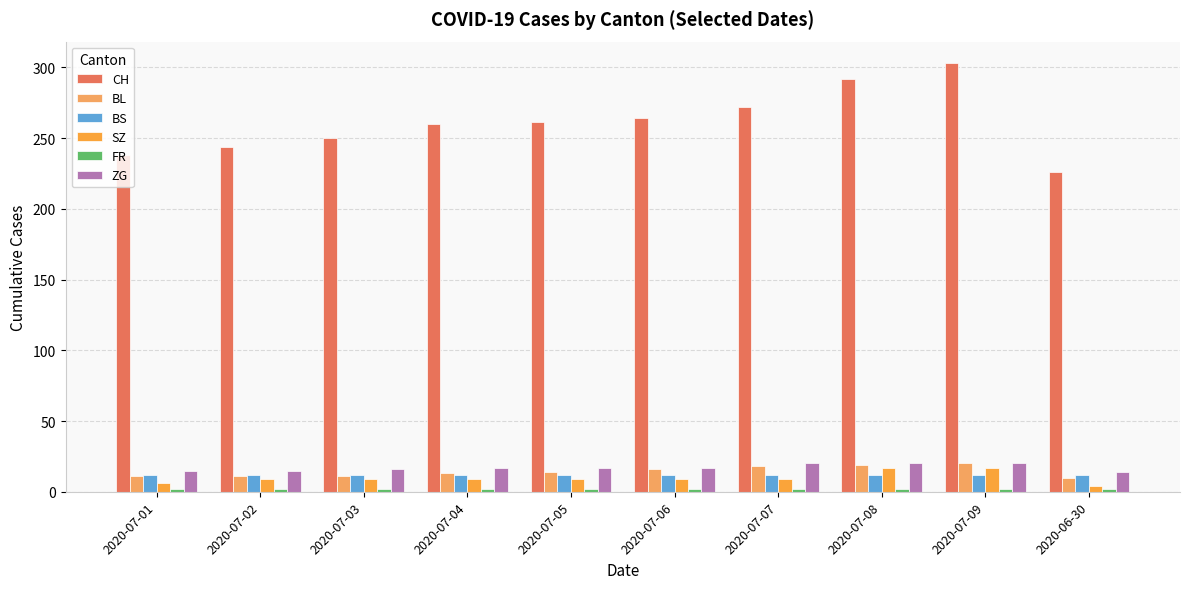

How many values in the SZ series are below 9?

2